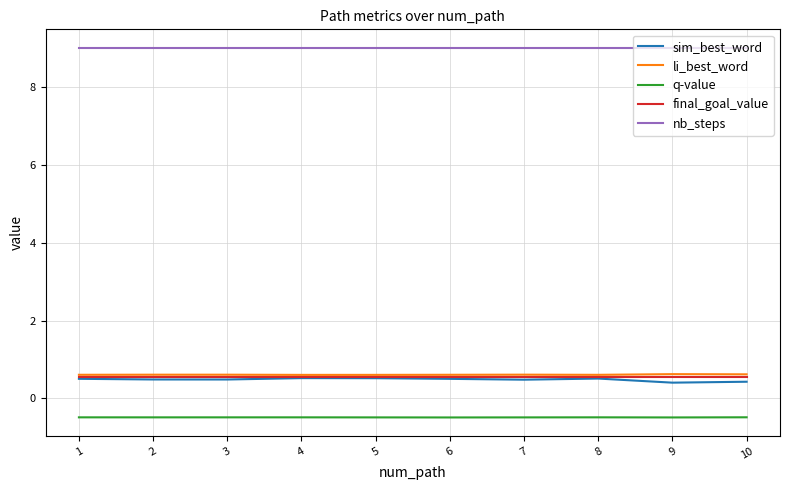

What is the spread (max minus min) of values at 9?

9.5